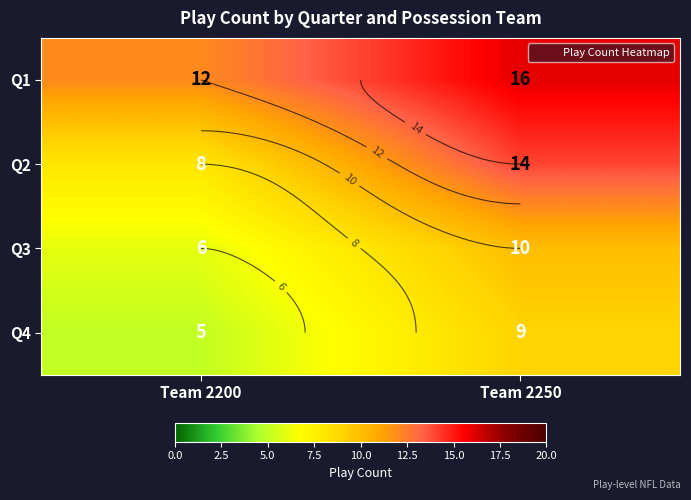

At Team 2250, list the series in order from smallest to largest.

Q4, Q3, Q2, Q1